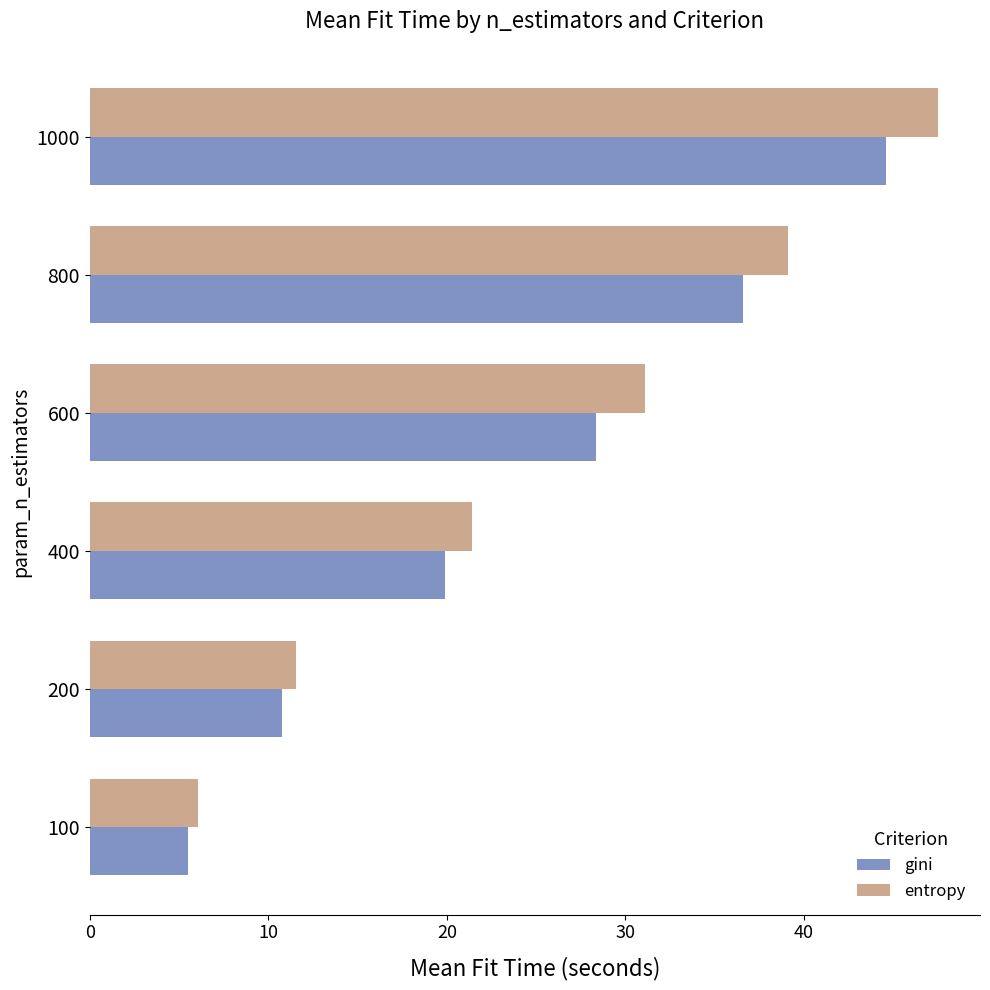

Rank the series by their average value, from highest to lowest.

entropy, gini